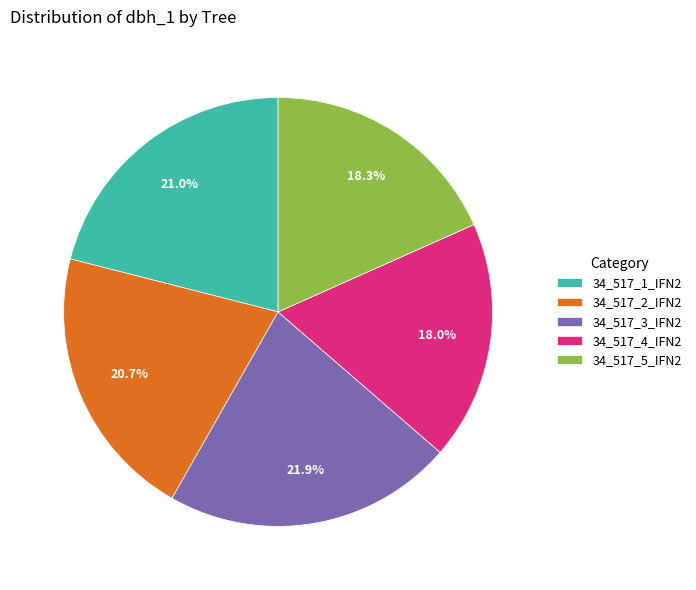

The 34_517_4_IFN2 slice represents 18% of the pie. True or false?

True